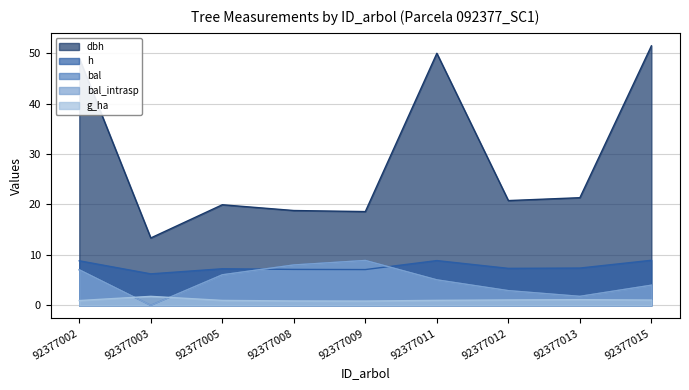

What is the sum of the g_ha values at 92377011 and 92377005?

2.0